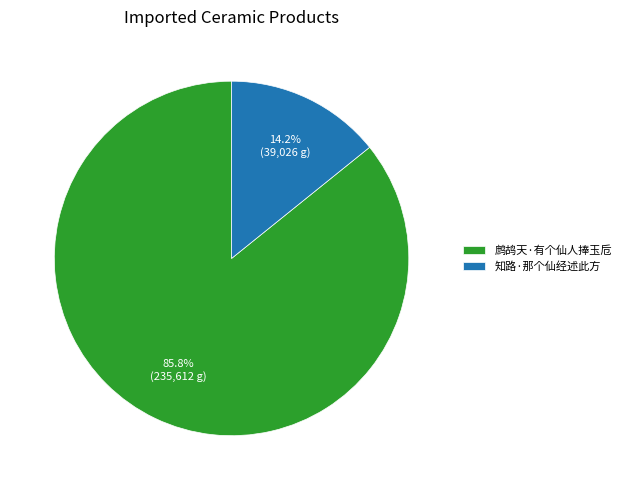

Combined, do 知路·那个仙经述此方 and 鹧鸪天·有个仙人捧玉卮 account for over 50%?

Yes